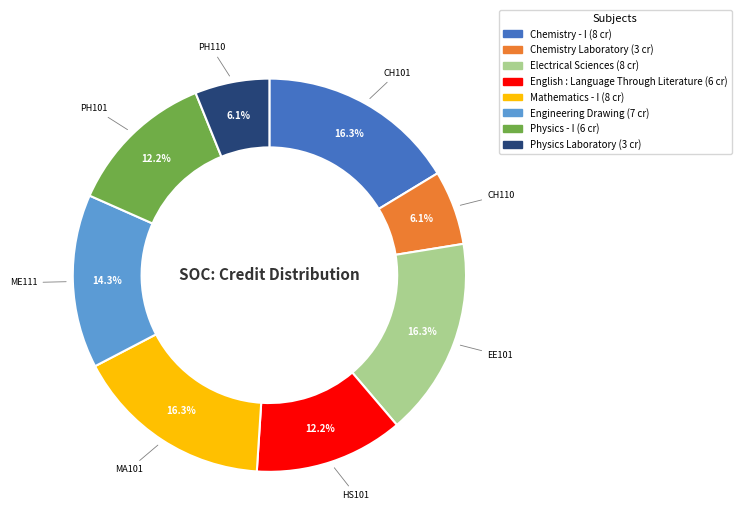

What is the ratio of the value at Electrical Sciences to the value at Chemistry - I?

1.0